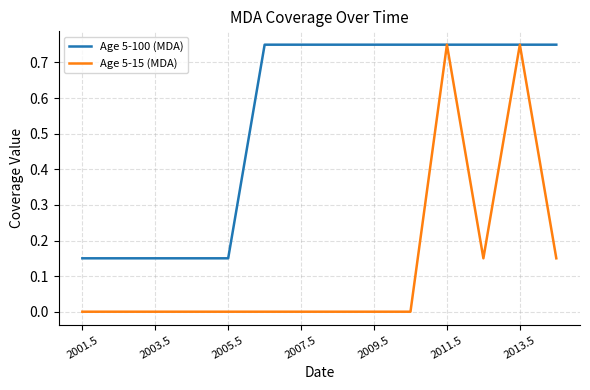

List the series in order of their overall mean, highest first.

Age 5-100 (MDA), Age 5-15 (MDA)